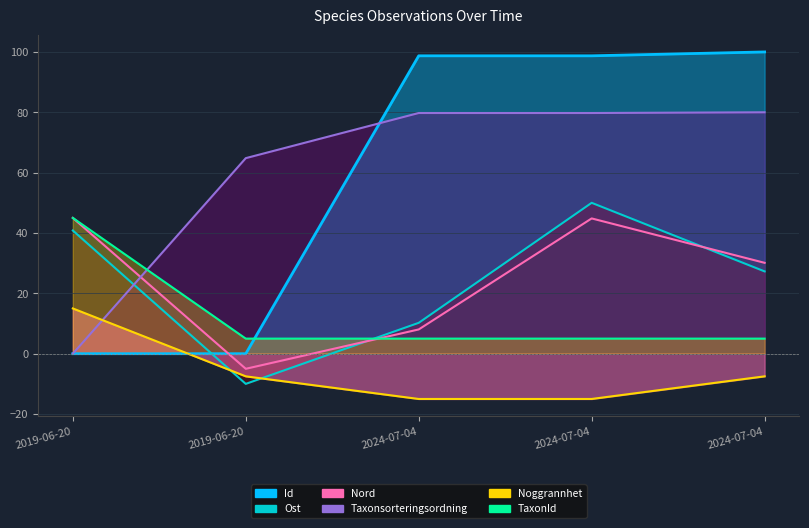

Where is Ost nearest to the value 20?

2024-07-04